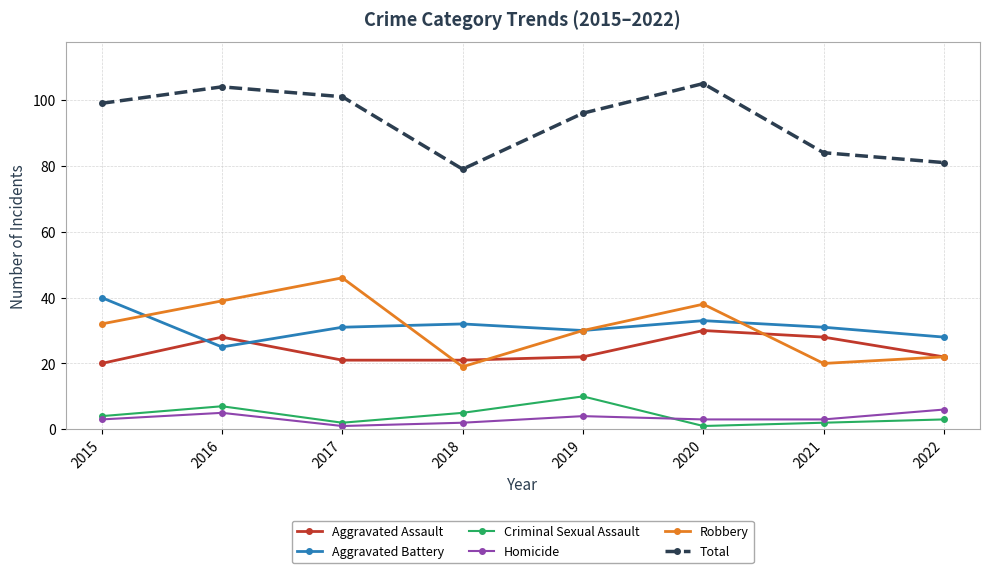

Which series has the widest spread of values?

Robbery